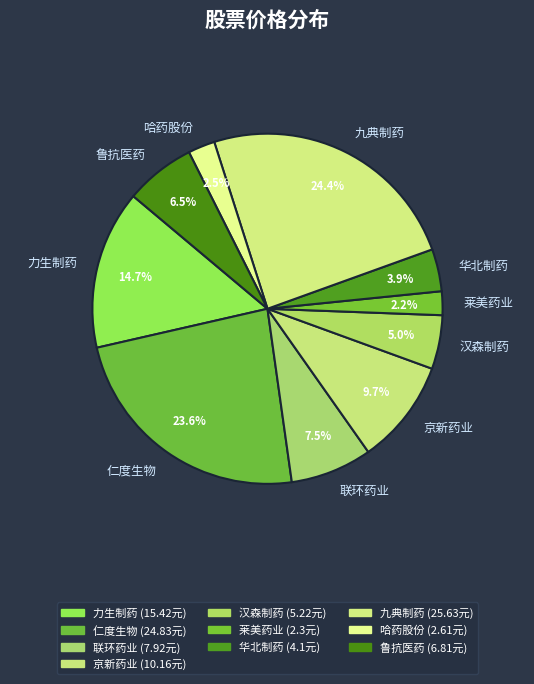

What is the ratio of the value at 哈药股份 to the value at 鲁抗医药?

0.4